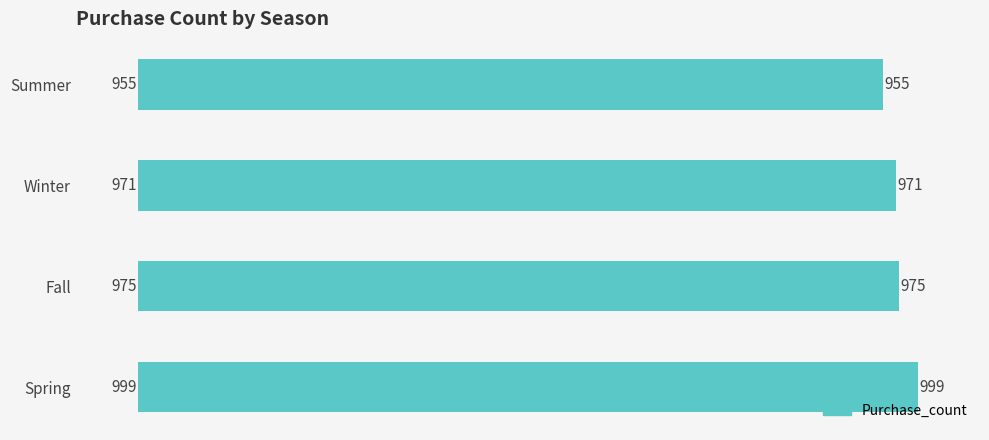

The value at Spring is 999. True or false?

True